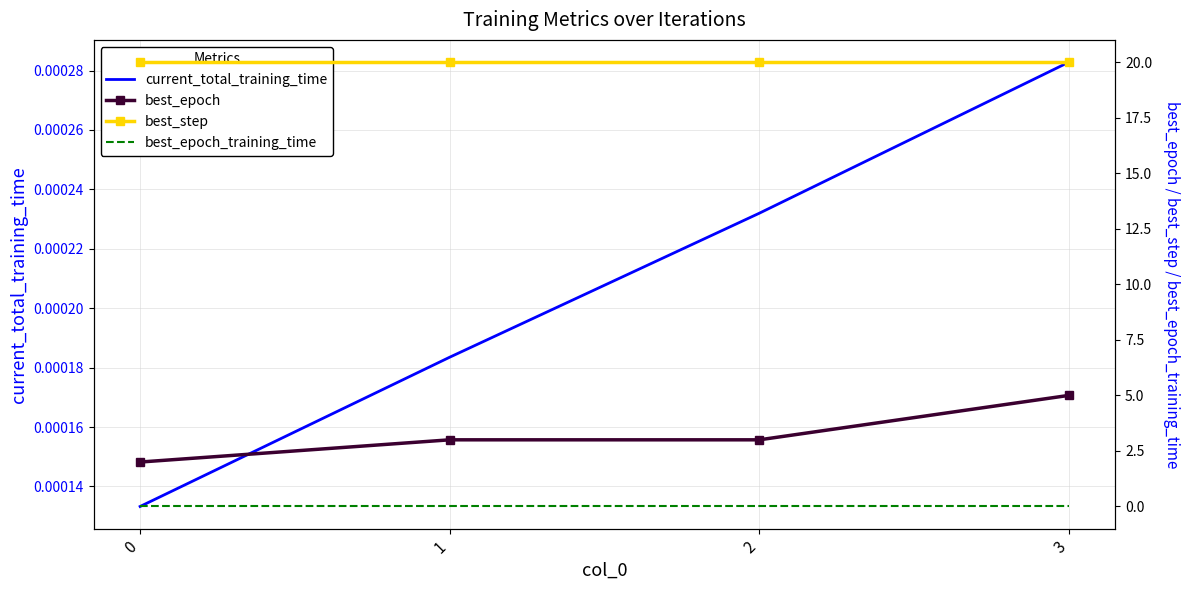

Is it true that current_total_training_time equals 0.0 at 2?

True